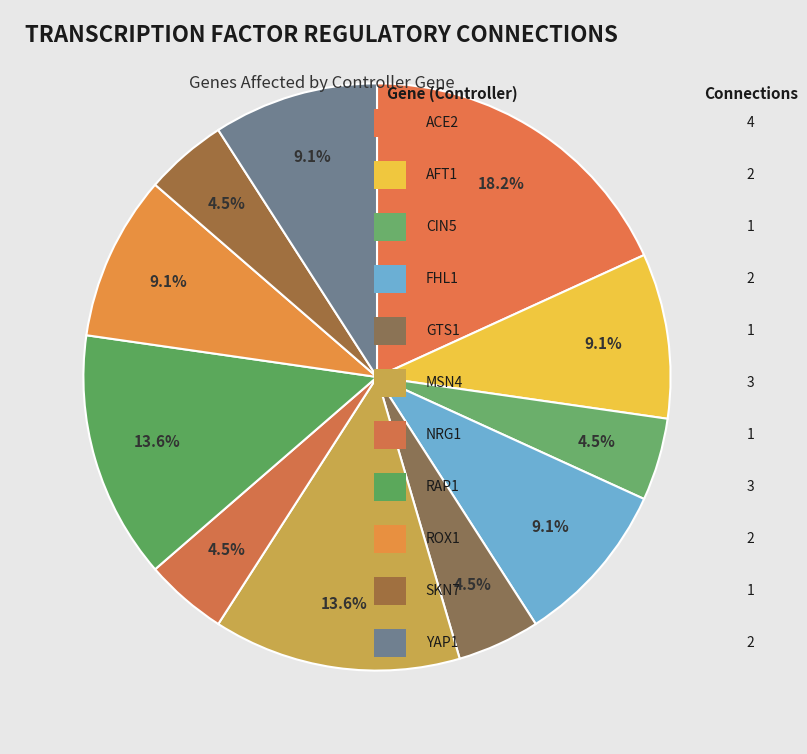

Count the number of slices in the pie.

11